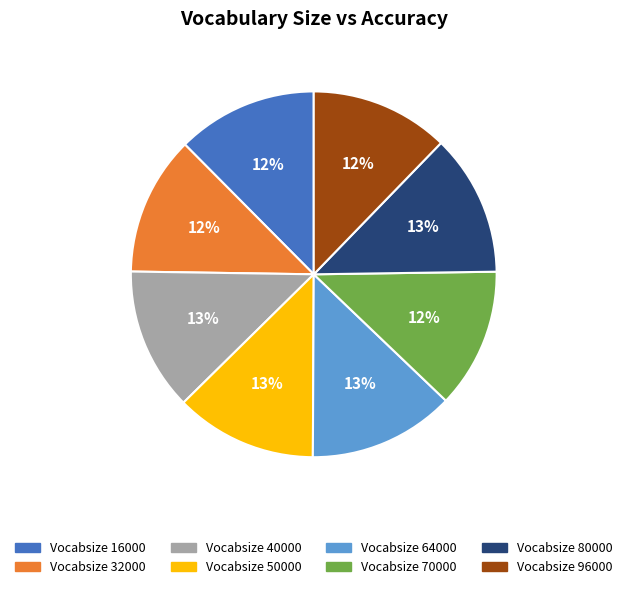

To the nearest percent, what is the average slice percentage?

12%